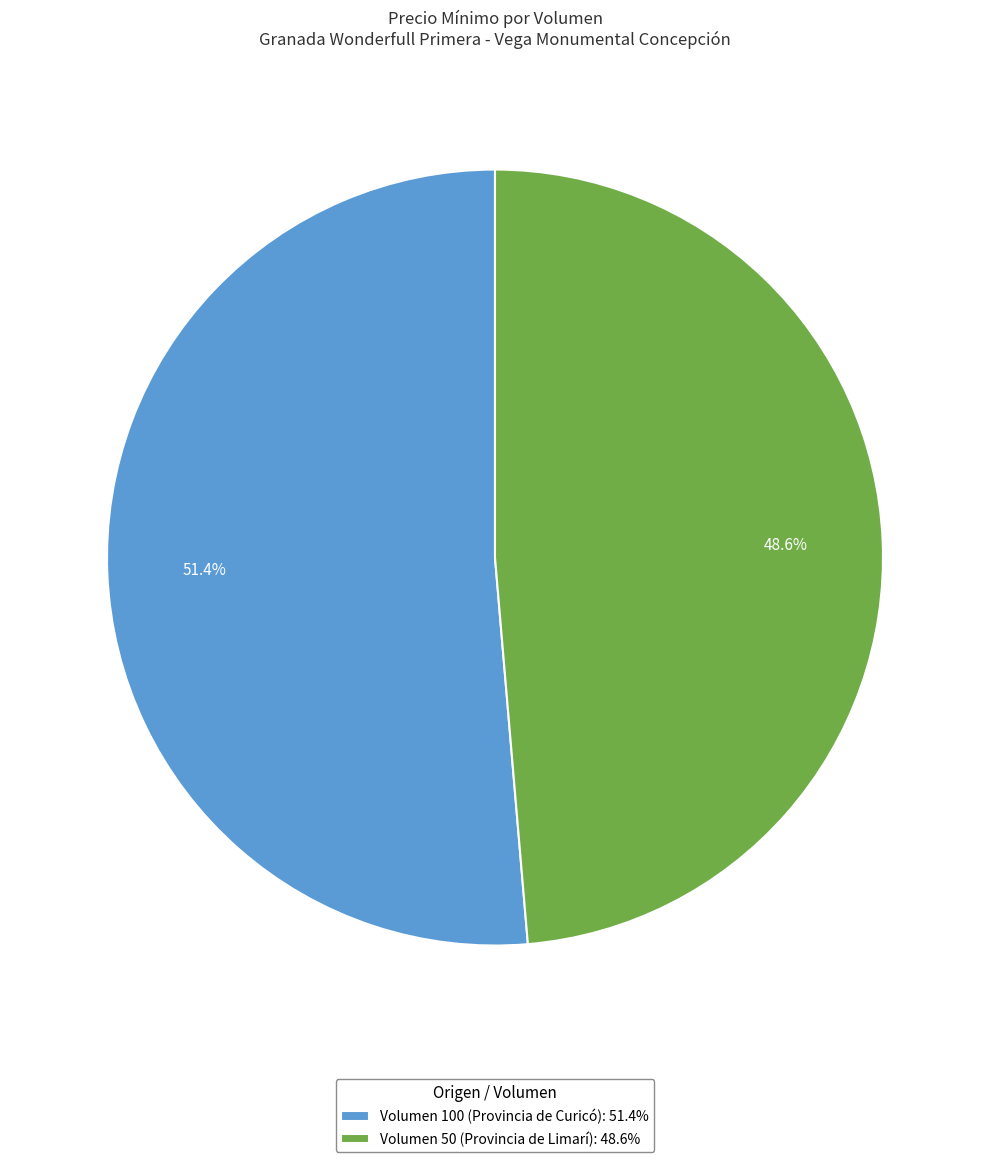

The Volumen 50 (Provincia de Limarí) slice represents 49% of the pie. True or false?

True